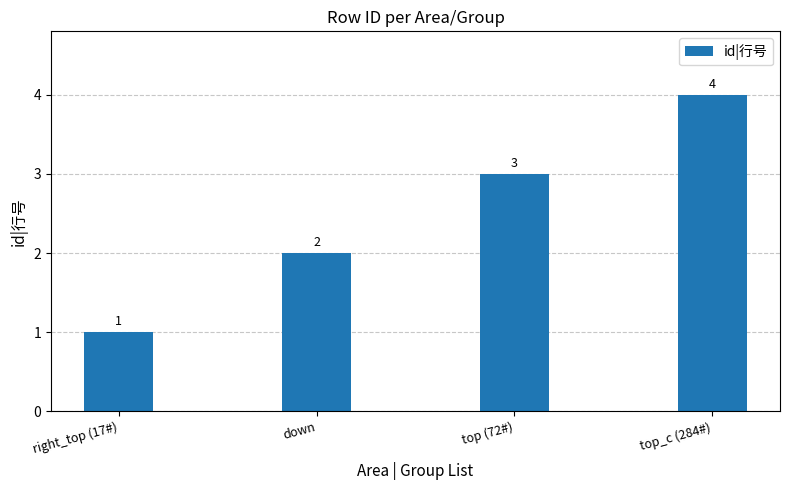

Count the values in the range 2 to 4.

3